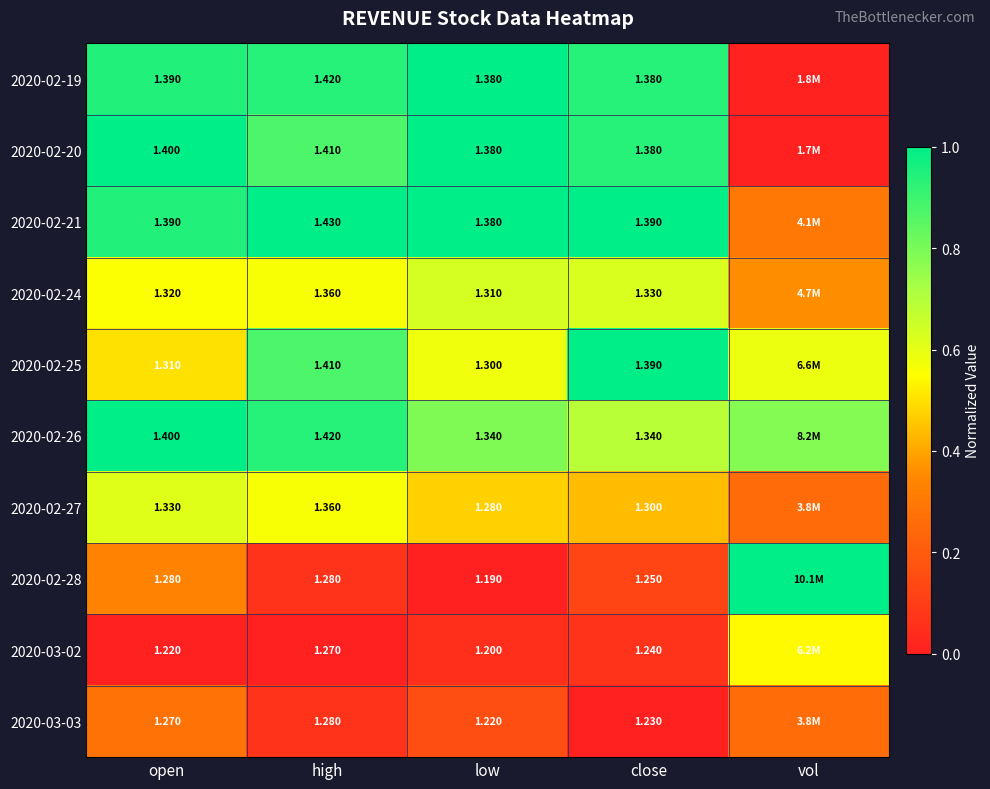

Is the value of 2020-03-03 at low greater than the value of 2020-02-27 at close?

No